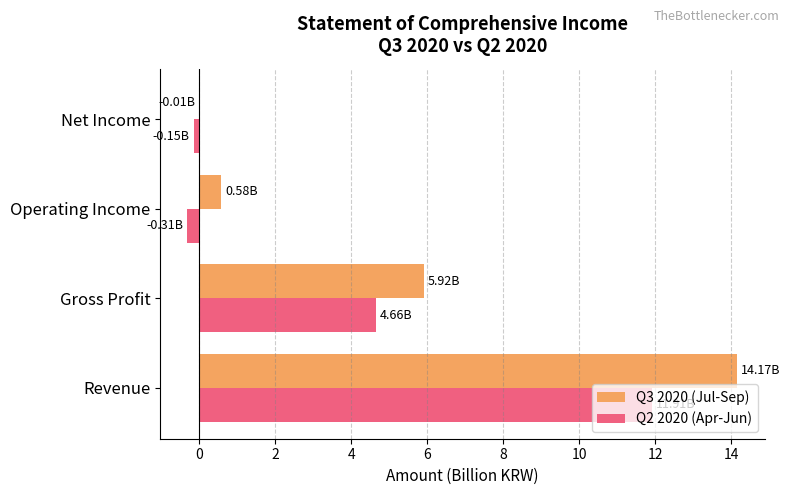

How many values in the Q2 2020 (Apr-Jun) series exceed 4?

2